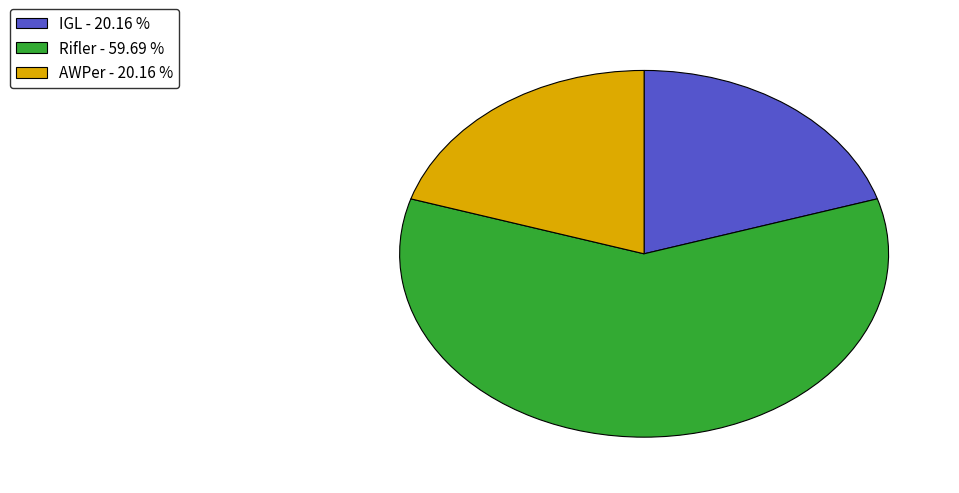

The IGL slice represents 20% of the pie. True or false?

True